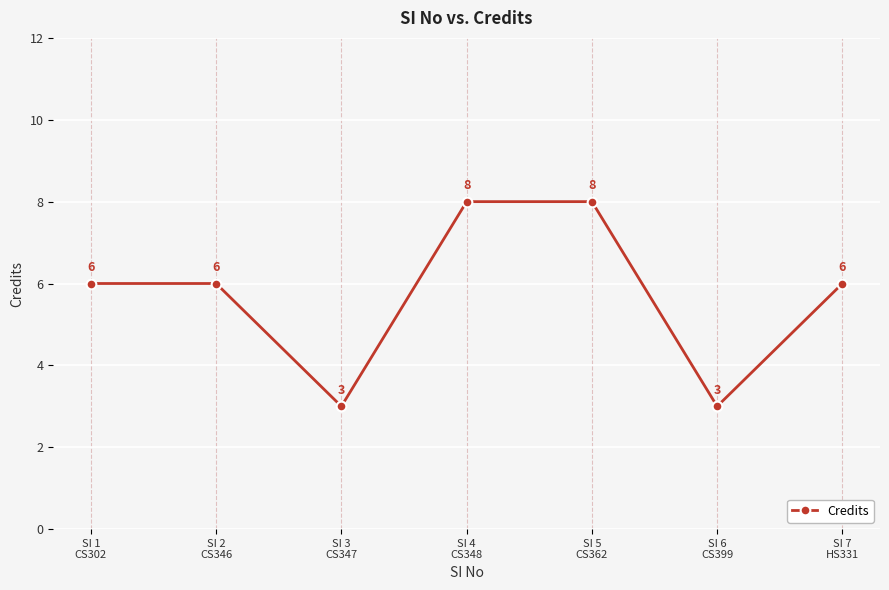

Is it true that the value at SI 3
CS347 is 1?

False